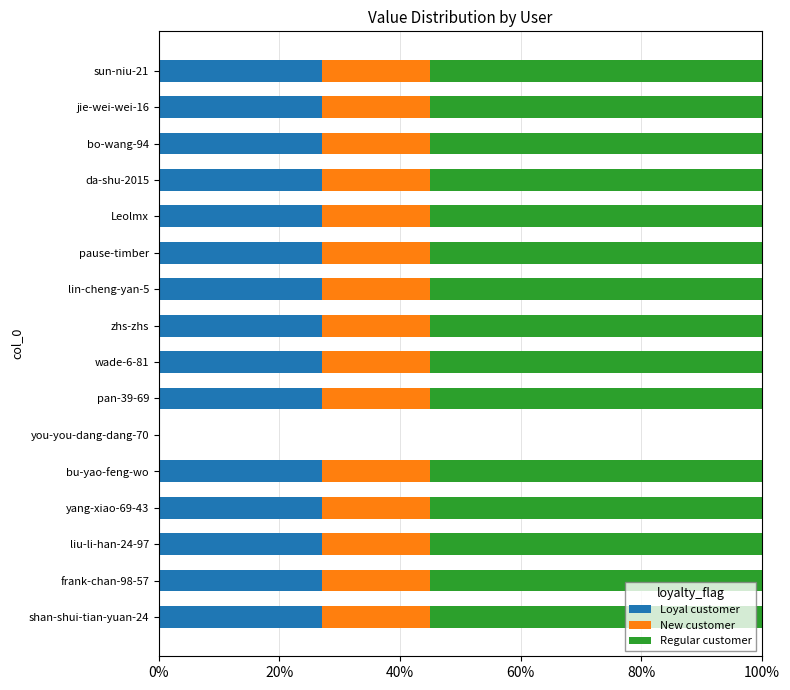

What is the maximum value for Loyal customer?

27.0